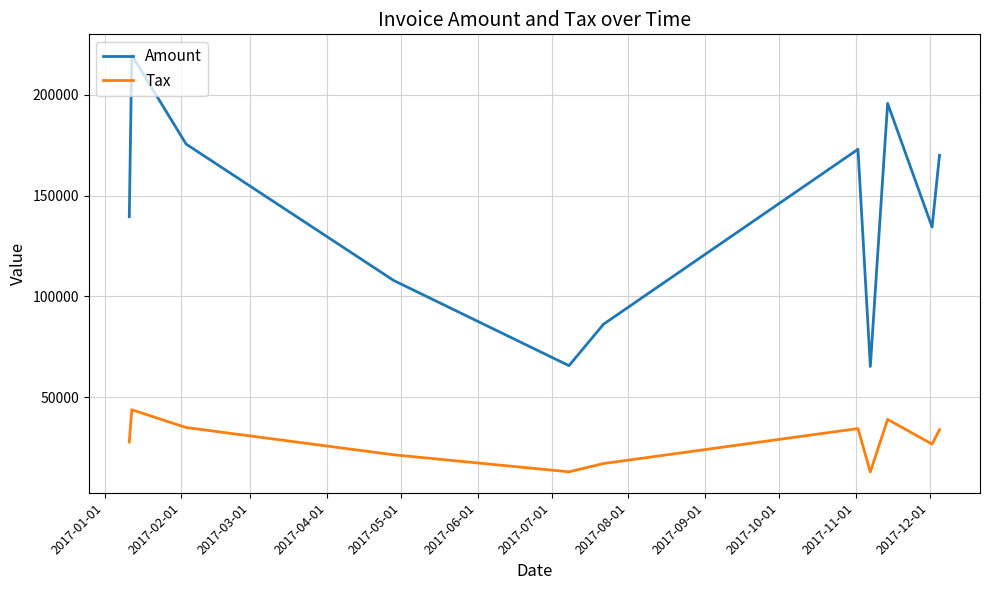

What is the difference between the second highest and second lowest values in the Amount series?

129923.0